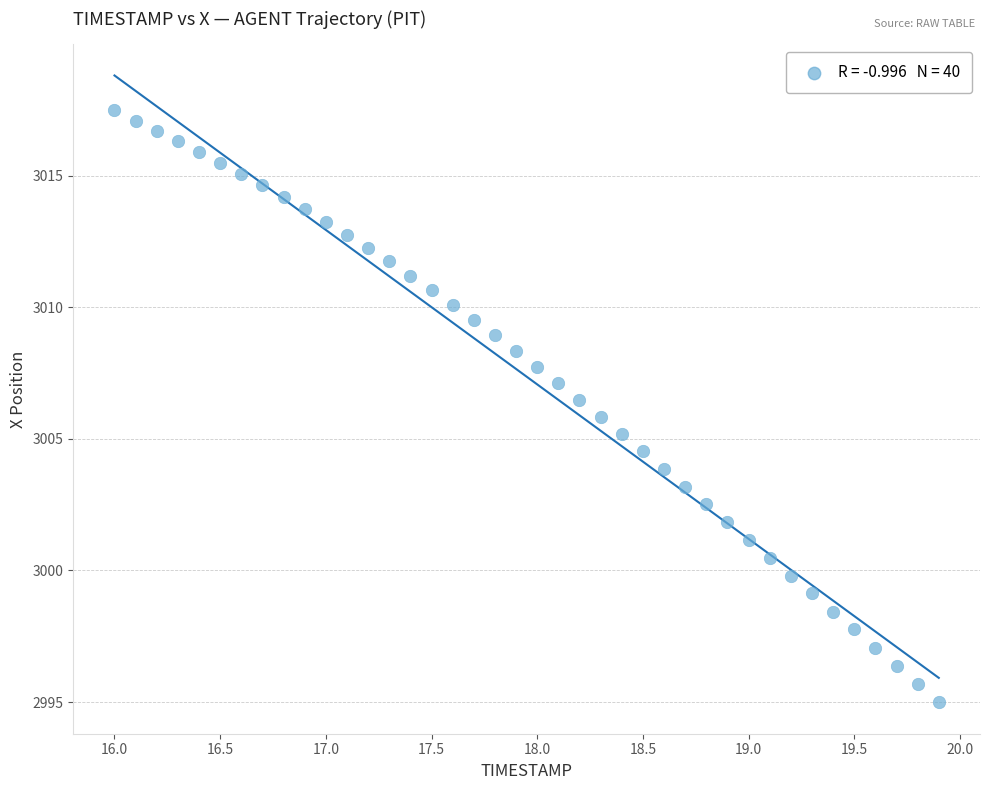

What is the range of Y values (max minus min)?

22.5